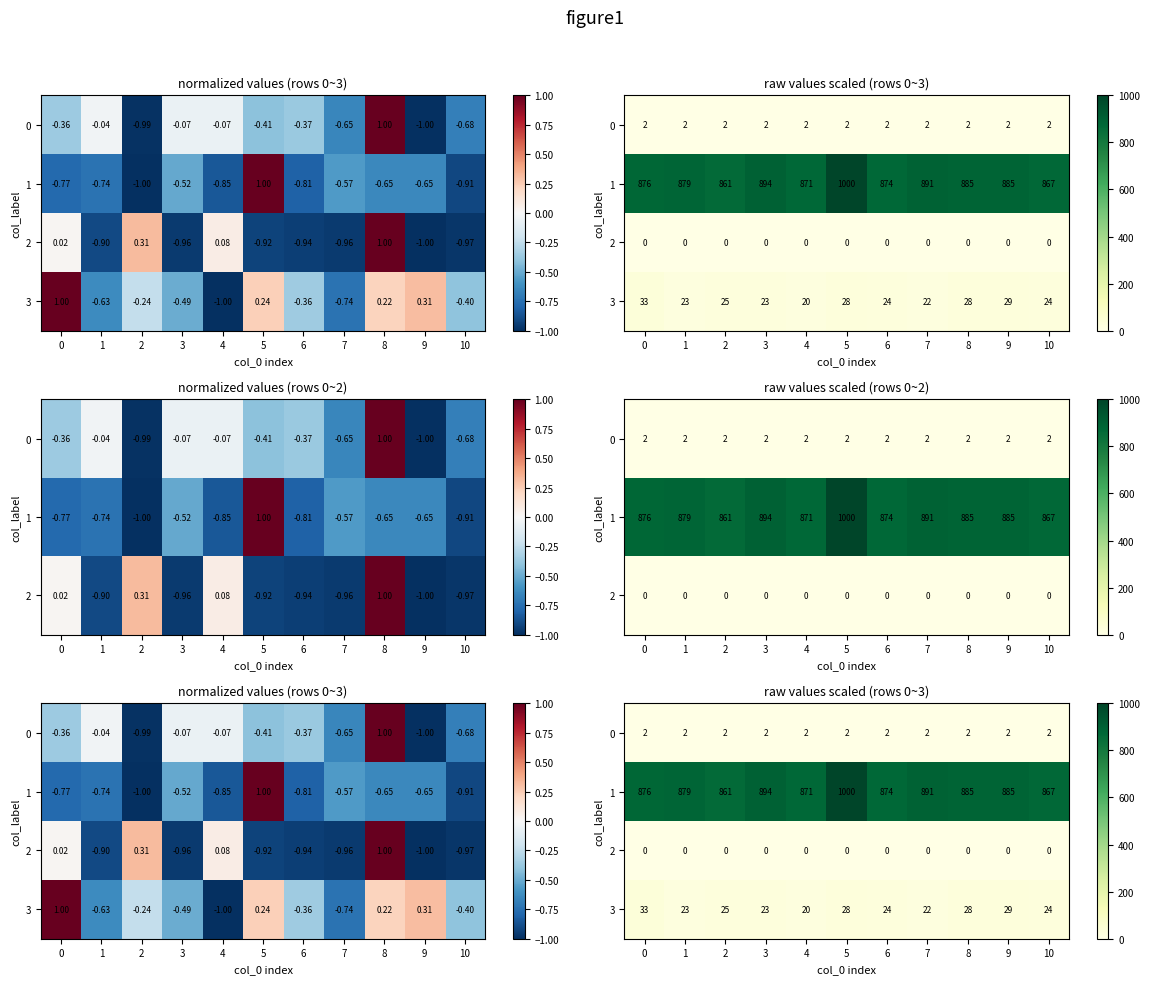

Which series changed the most between 6 and 10?

1